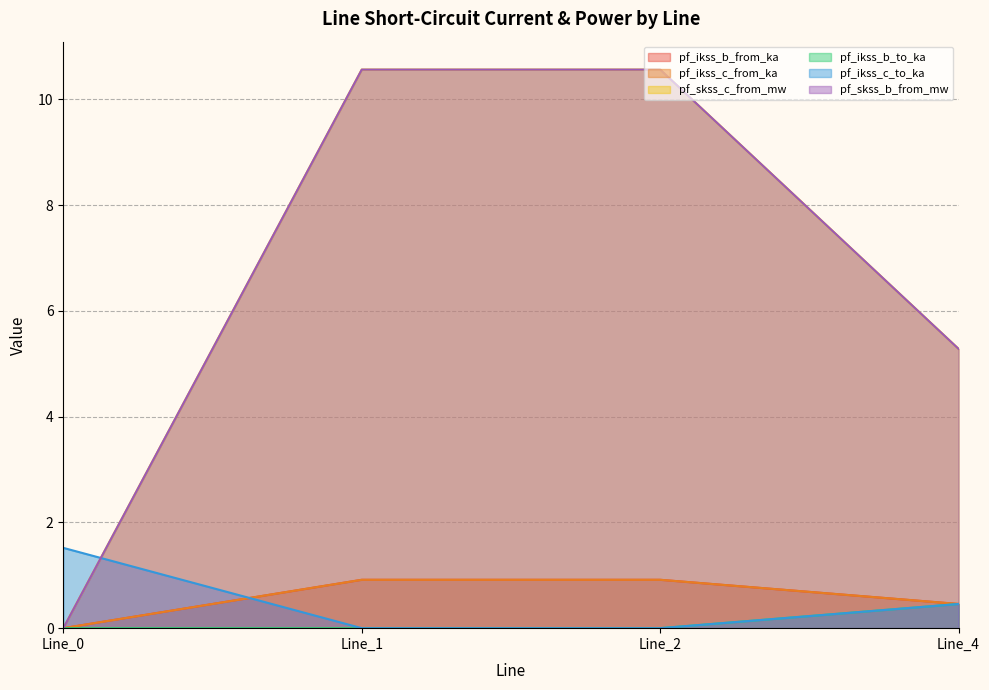

Which series ends up on top after the final intersection of pf_ikss_c_from_ka and pf_ikss_b_to_ka?

pf_ikss_b_to_ka